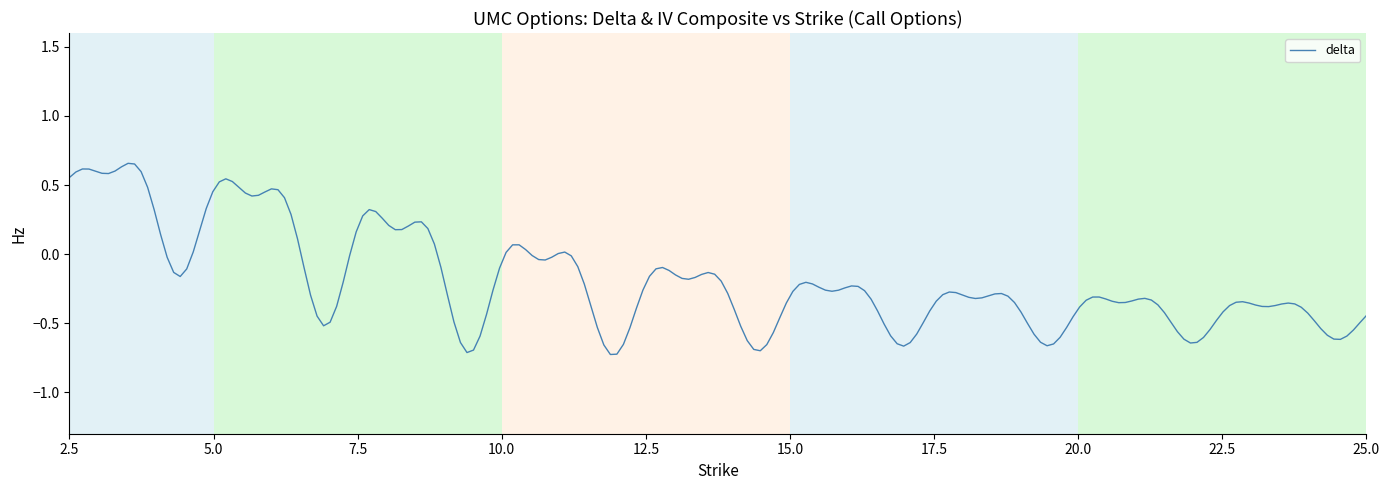

What is the difference between the maximum and minimum values?

1.4